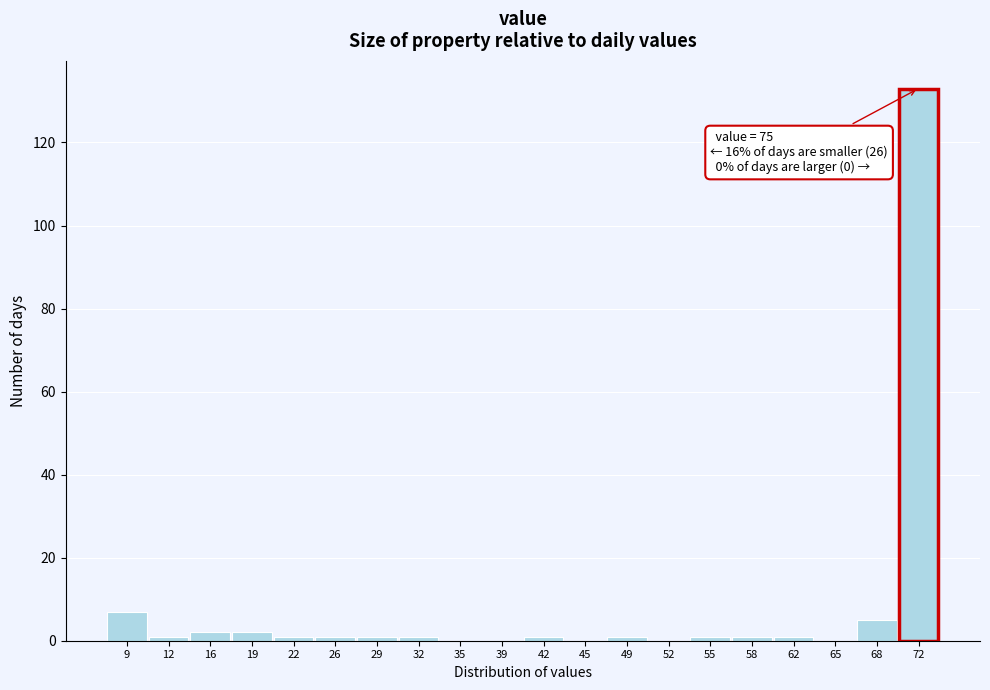

Reading left to right, extract all data points from this chart.

9=7	12=1	16=2	19=2	22=1	26=1	29=1	32=1	35=0	39=0	42=1	45=0	49=1	52=0	55=1	58=1	62=1	65=0	68=5	72=133